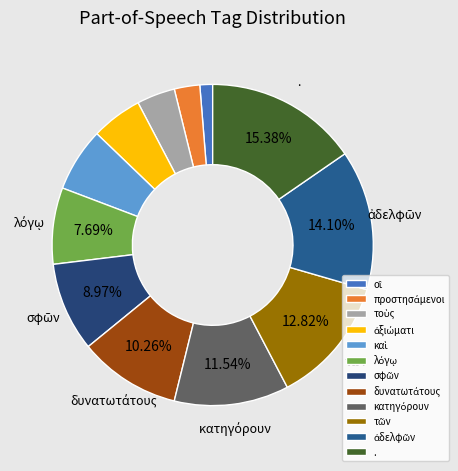

What percentage is the προστησάμενοι slice, to the nearest percent?

3%